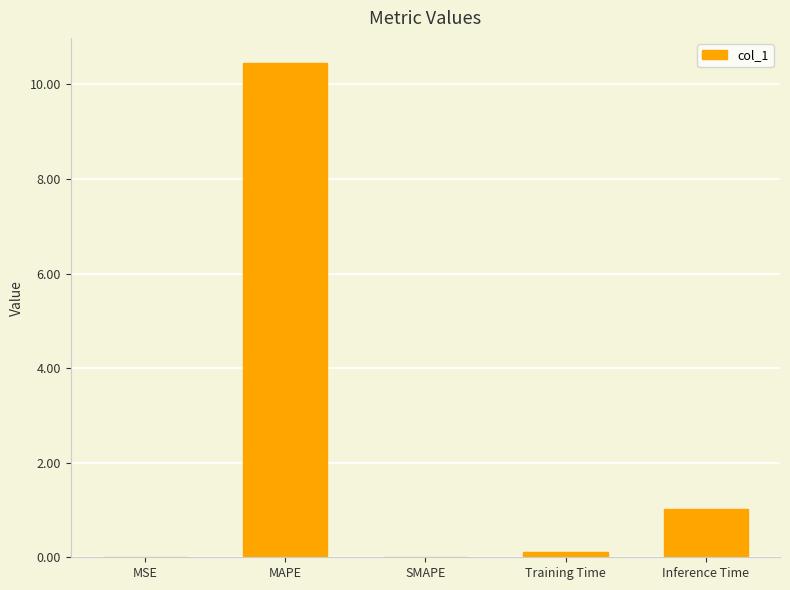

Are the bars horizontal?

No